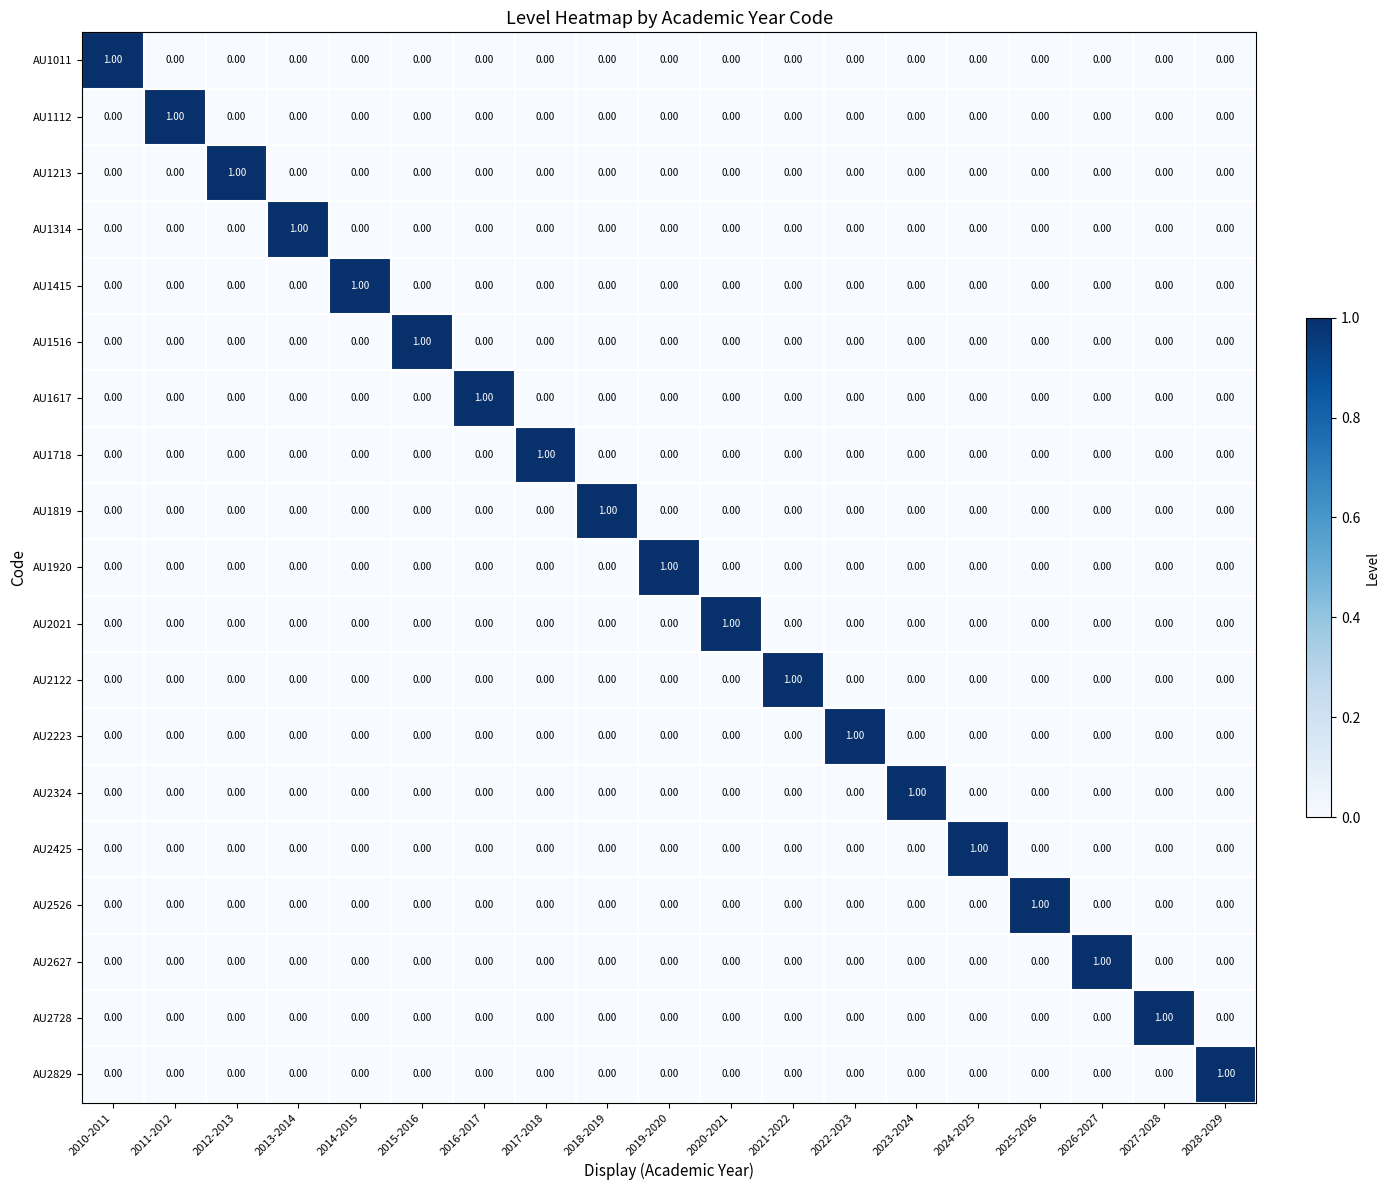

At how many categories does at least one series exceed 0?

19